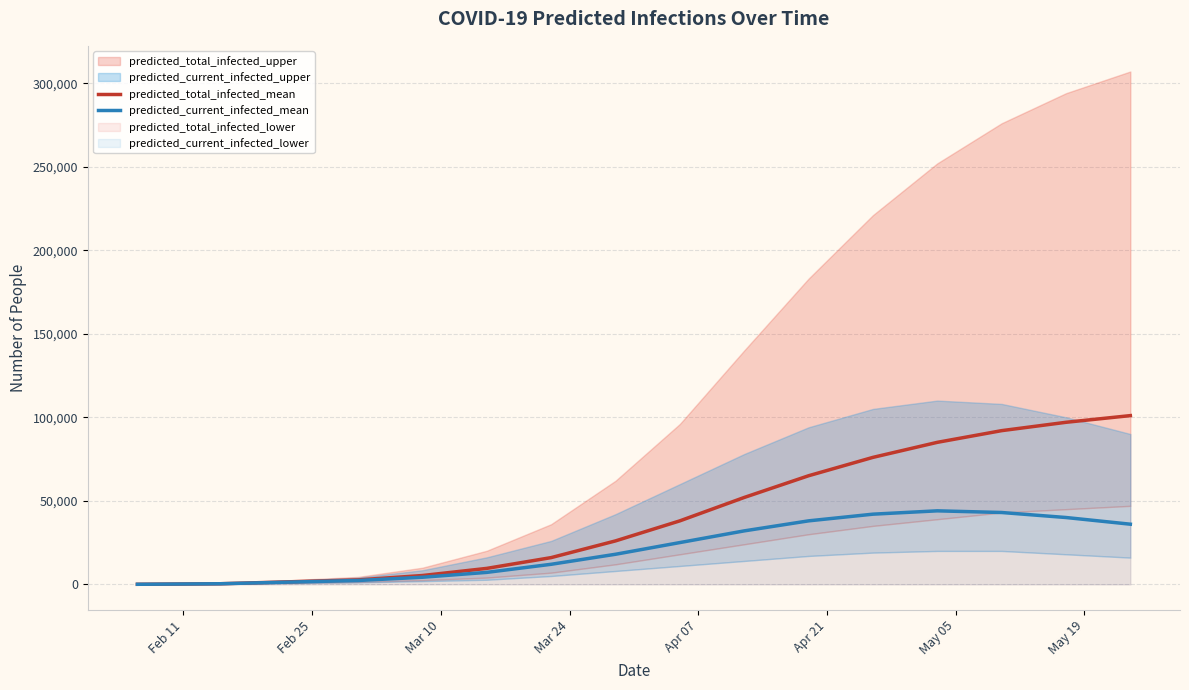

What is the maximum value for predicted_total_infected_mean?

101000